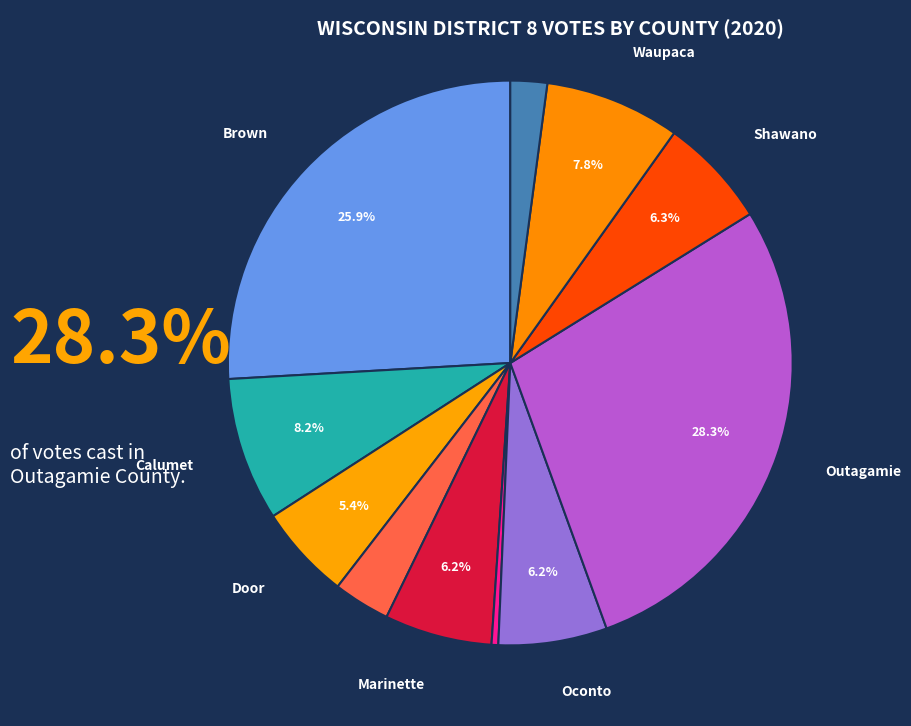

Is there a majority slice in this chart?

No